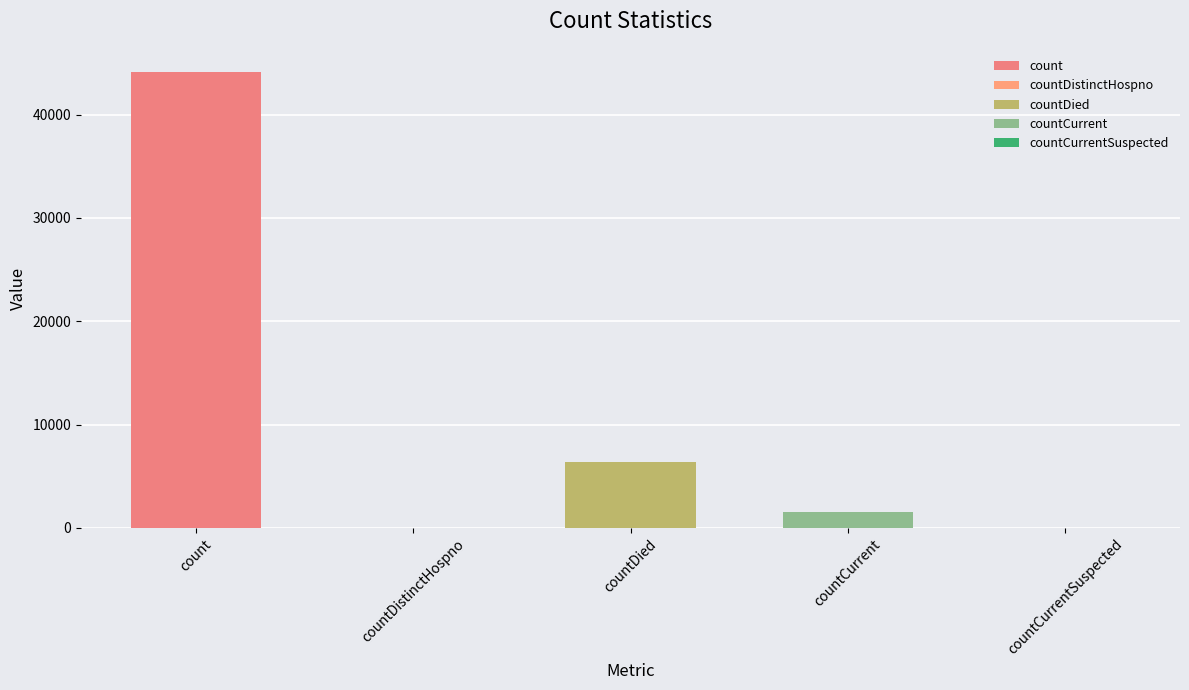

Is it true that the value at count is 44157?

True